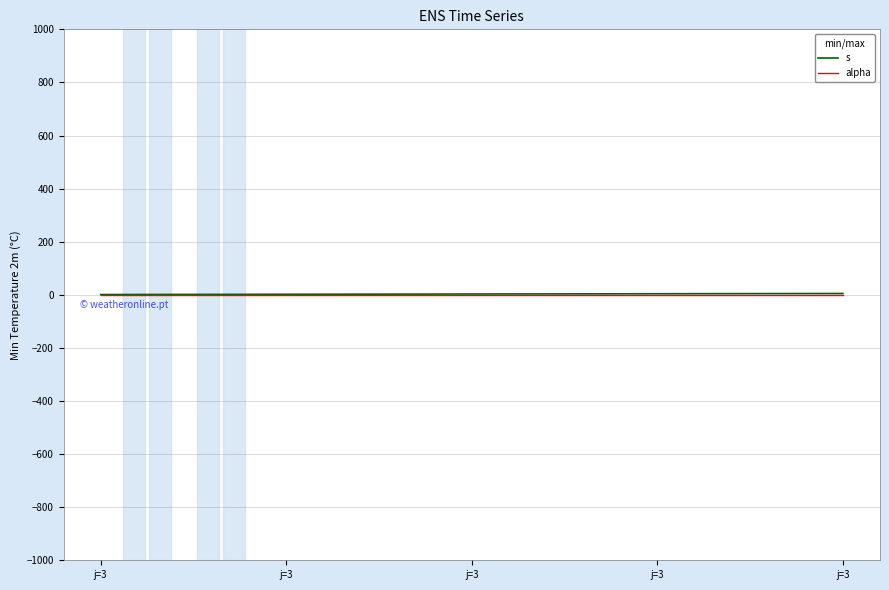

What are all the series names shown in the legend?

s, alpha